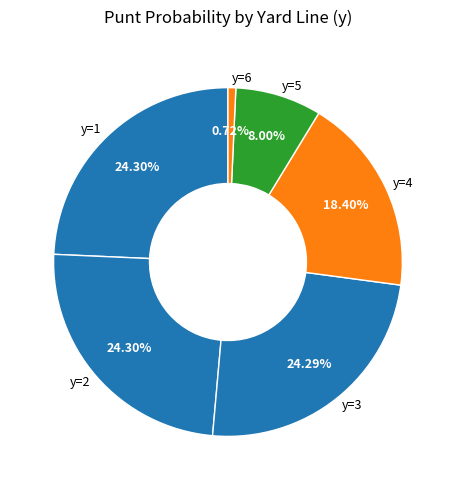

Does any single category account for the majority?

No